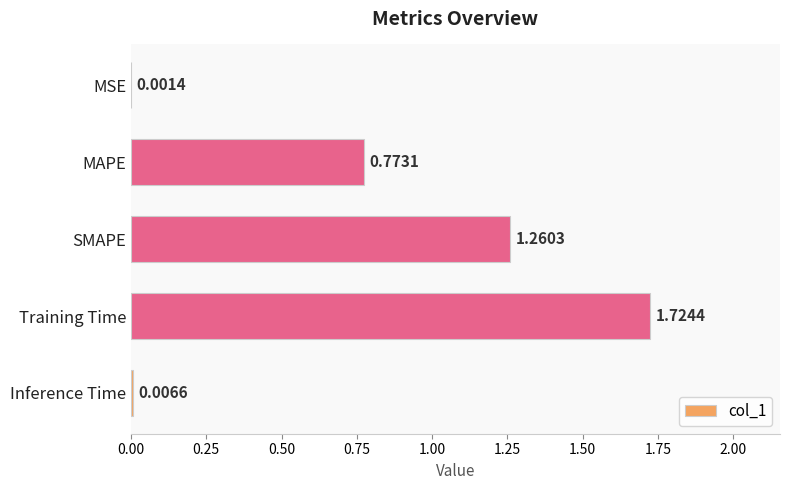

Between SMAPE and MAPE, which is larger?

SMAPE